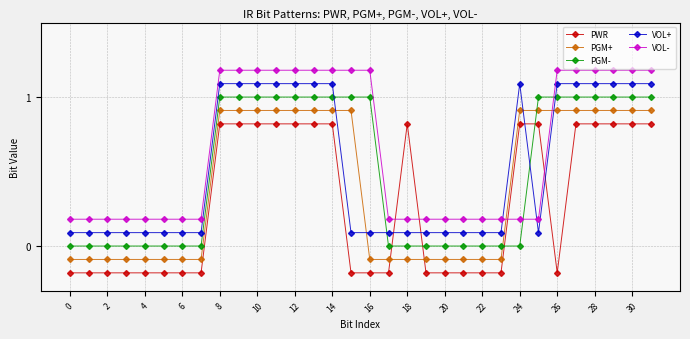

Which series has the largest total across all categories?

VOL-